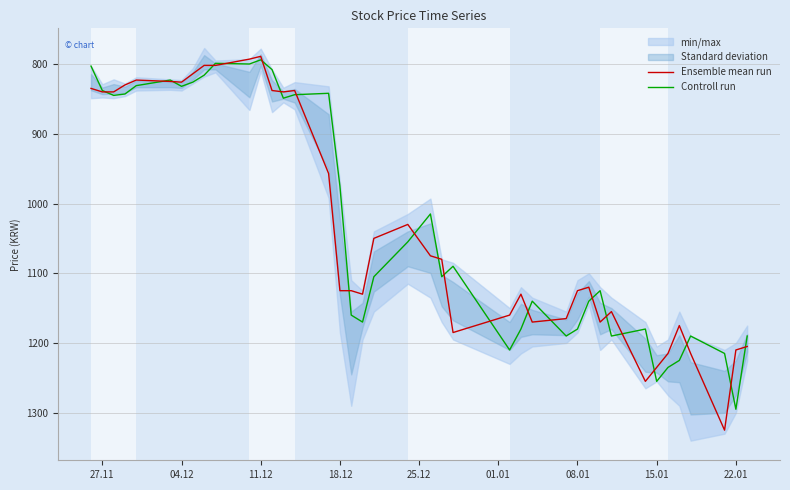

What is the average value of the Controll run series?

1025